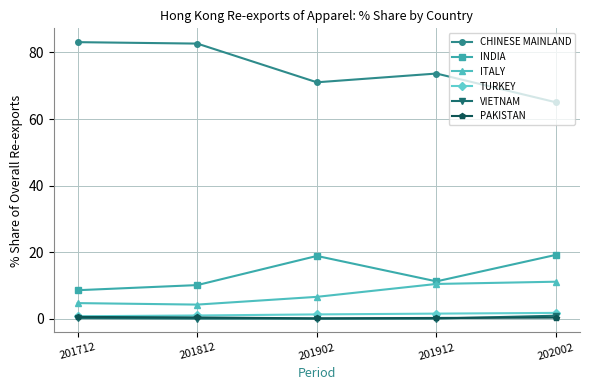

At which category does ITALY reach its first local valley?

201812